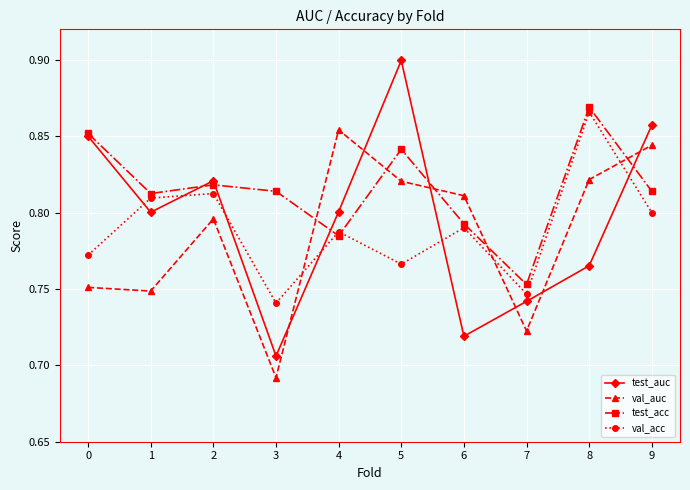

Where do val_auc and val_acc first cross each other?

3 and 4